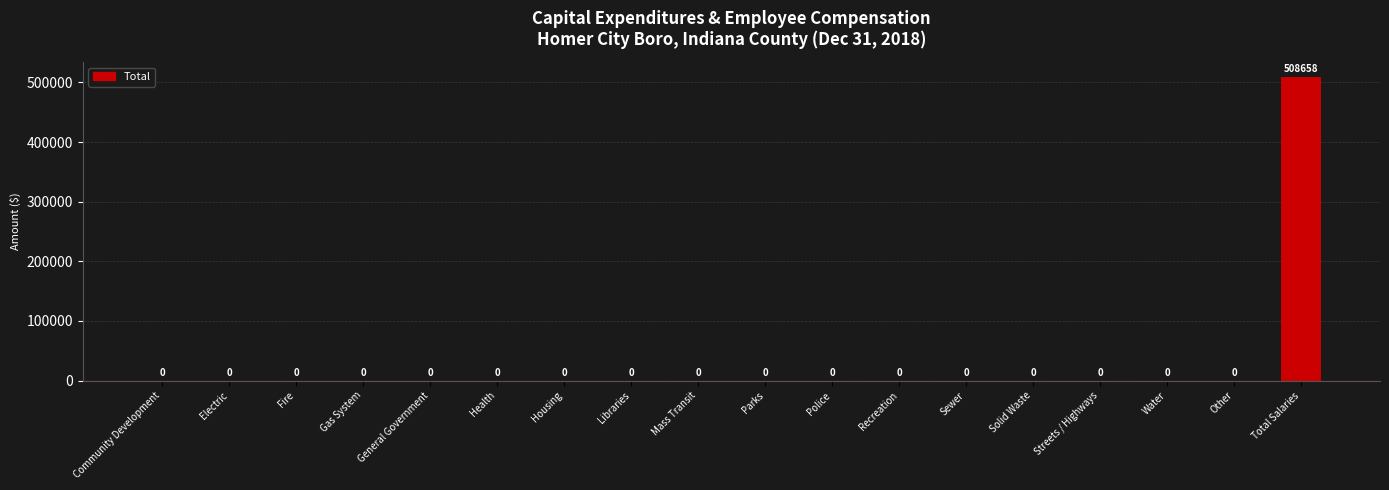

What is the sum of all values?

508658